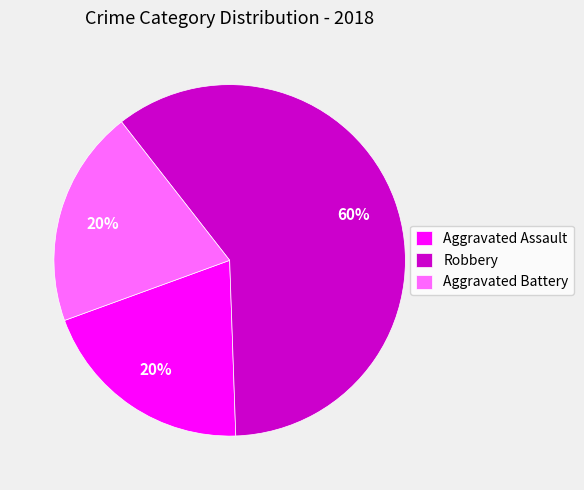

How many segments does this pie chart have?

3